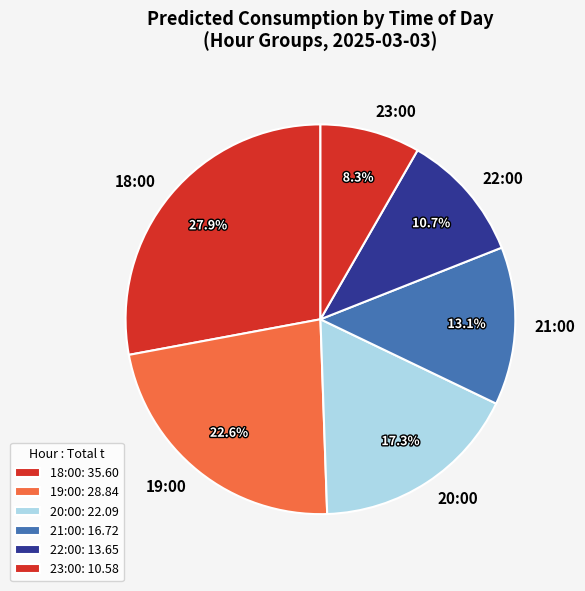

Do 20:00 and 23:00 together represent more than half of the pie?

No